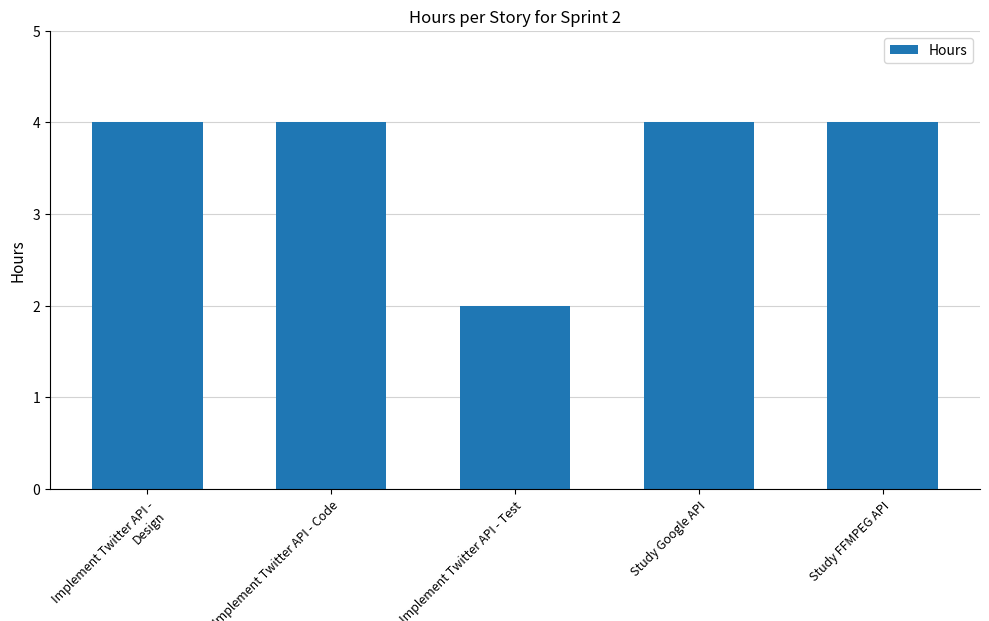

Does the chart contain stacked bars?

No